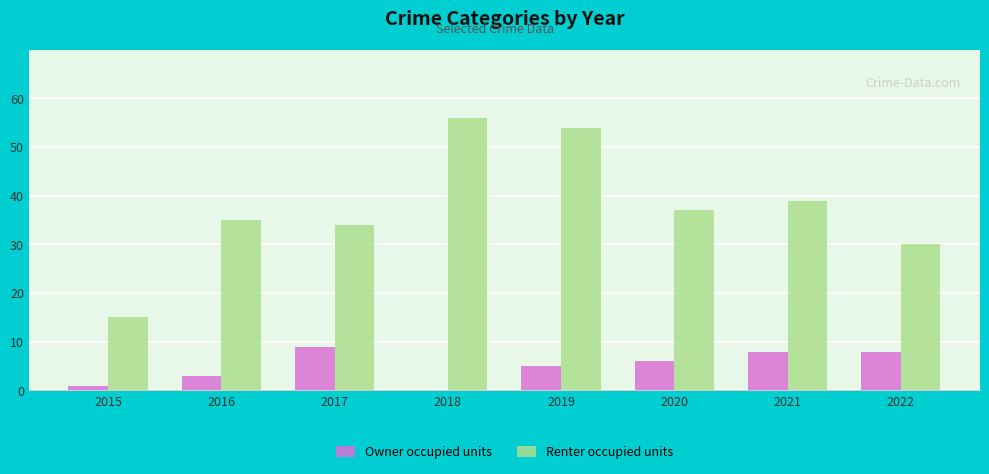

Which label corresponds to the largest value in the chart?

2018